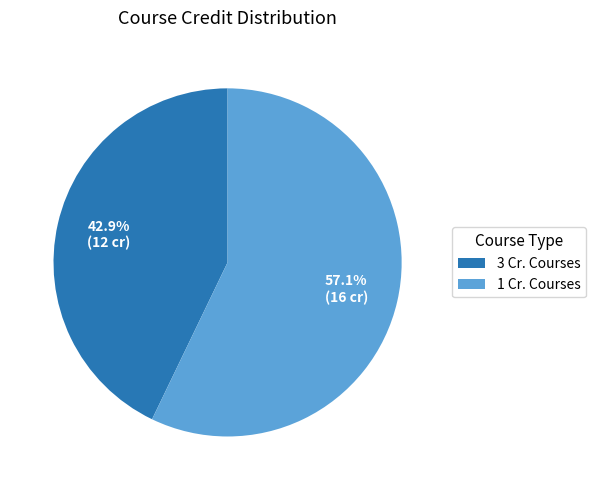

Rank the categories by value from lowest to highest.

3 Cr. Courses, 1 Cr. Courses